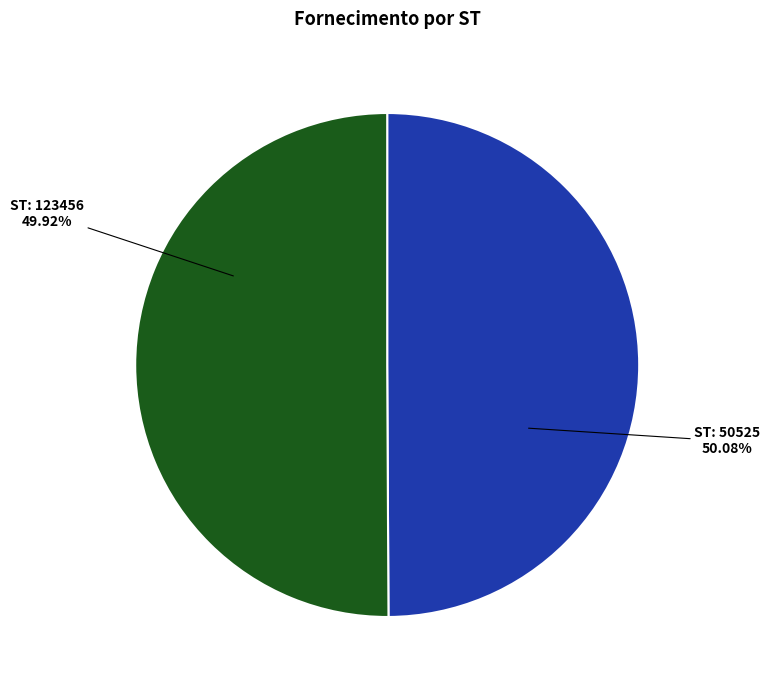

What is the smallest slice in the pie chart?

123456